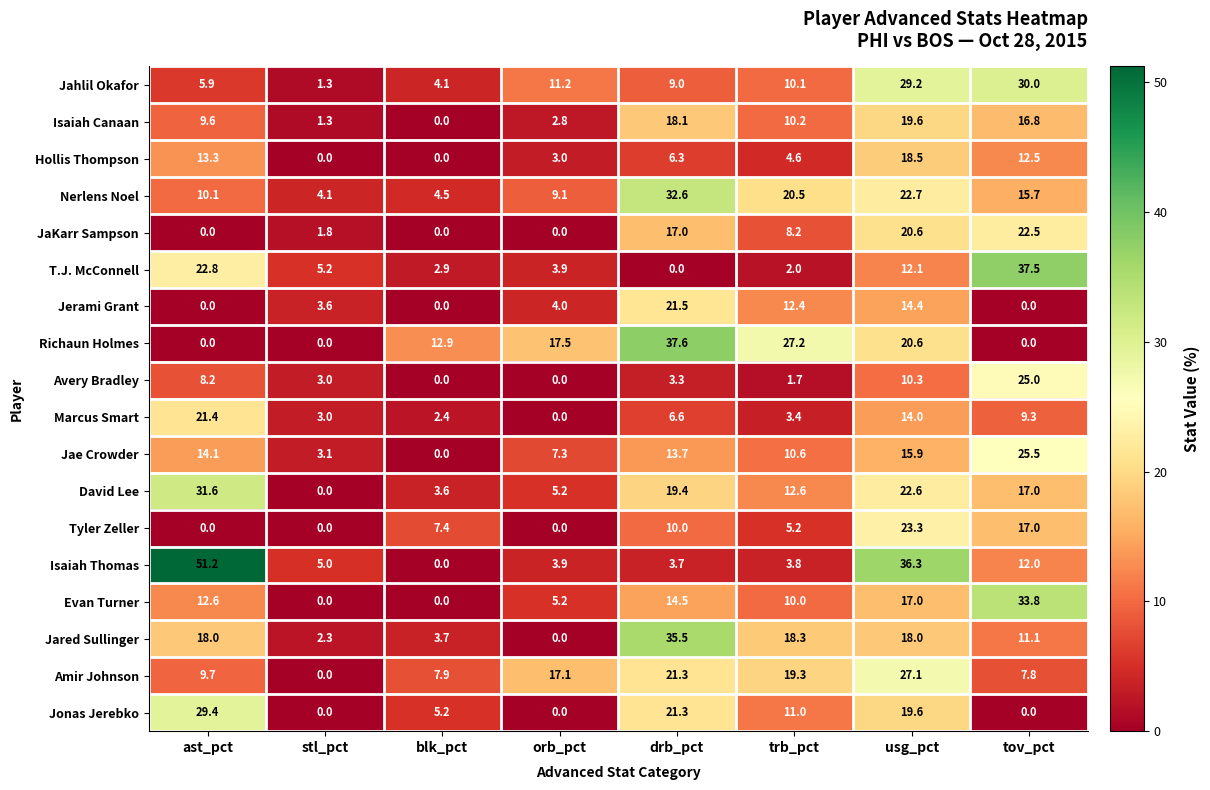

What is the spread (max minus min) of values at tov_pct?

37.5